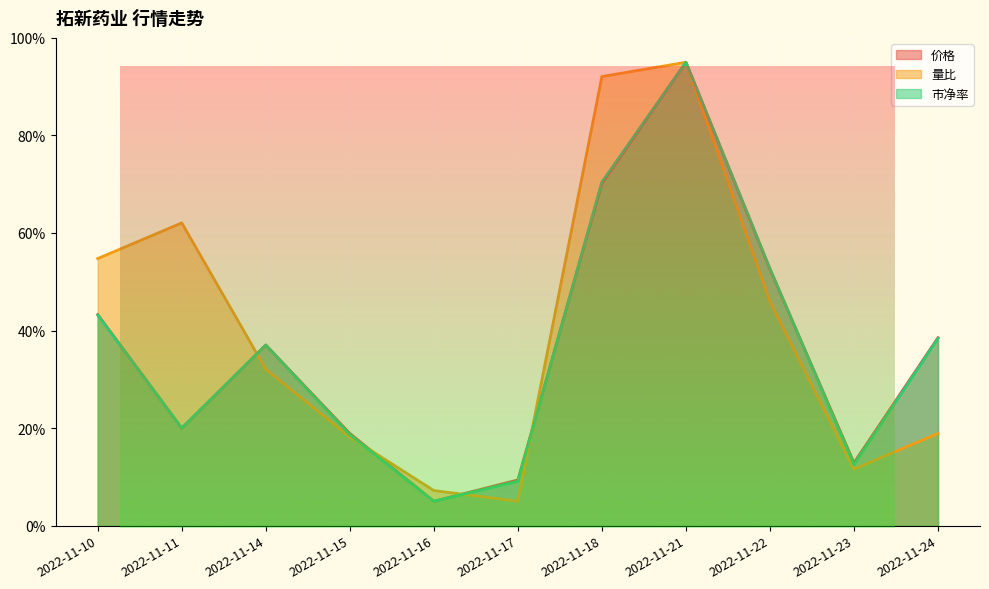

Rank the series by their maximum value, from lowest to highest.

量比, 市净率, 价格